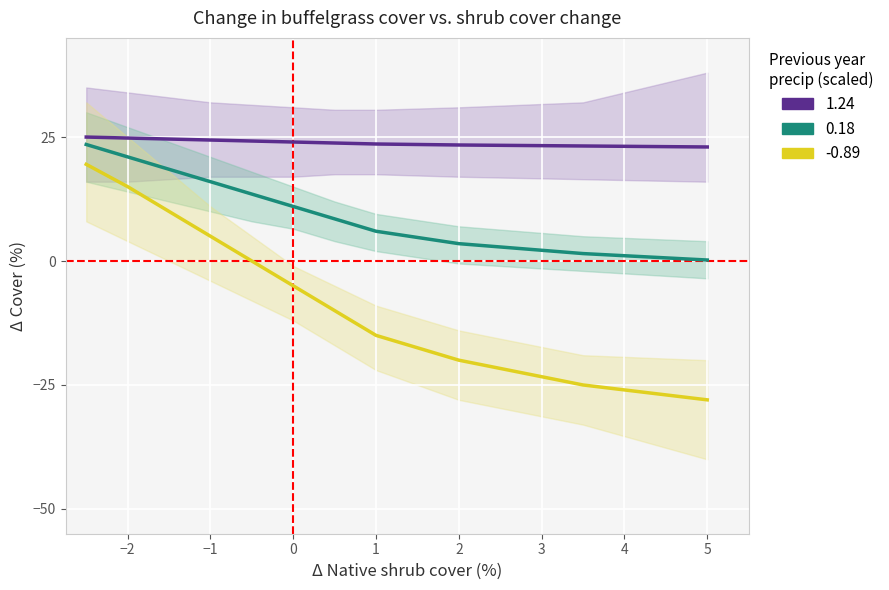

What is the label of the 10th point from the right?

−2